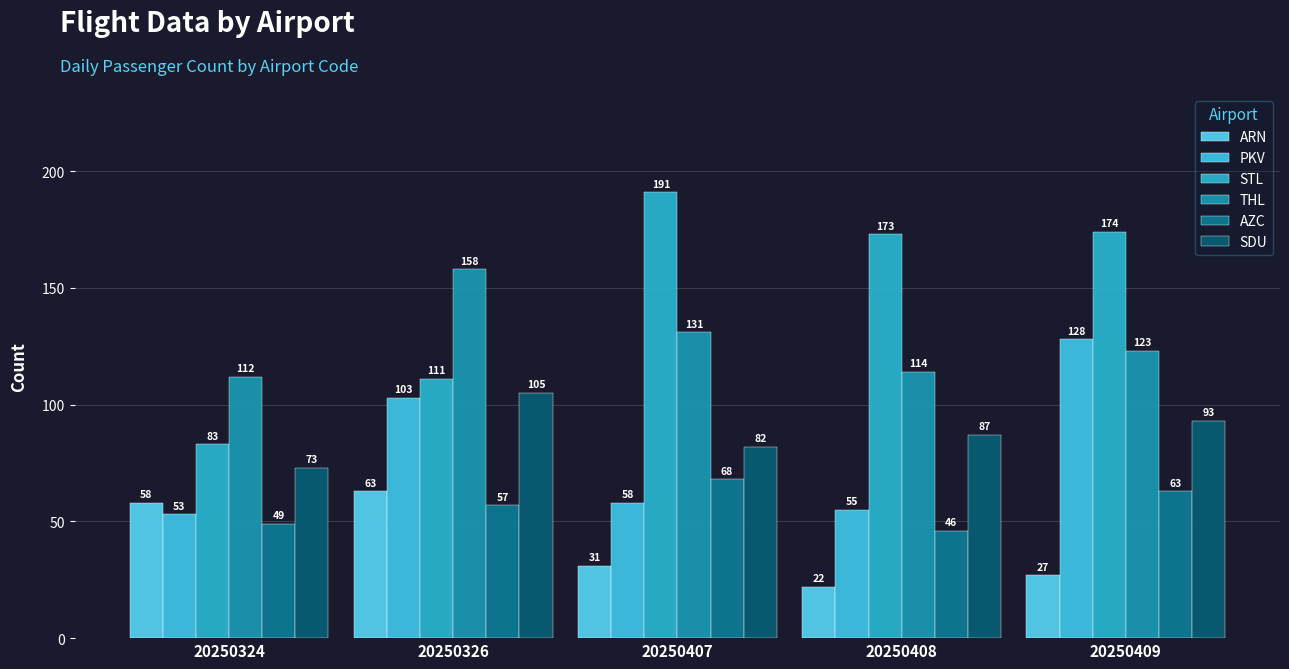

How many SDU values are between 82 and 93?

3